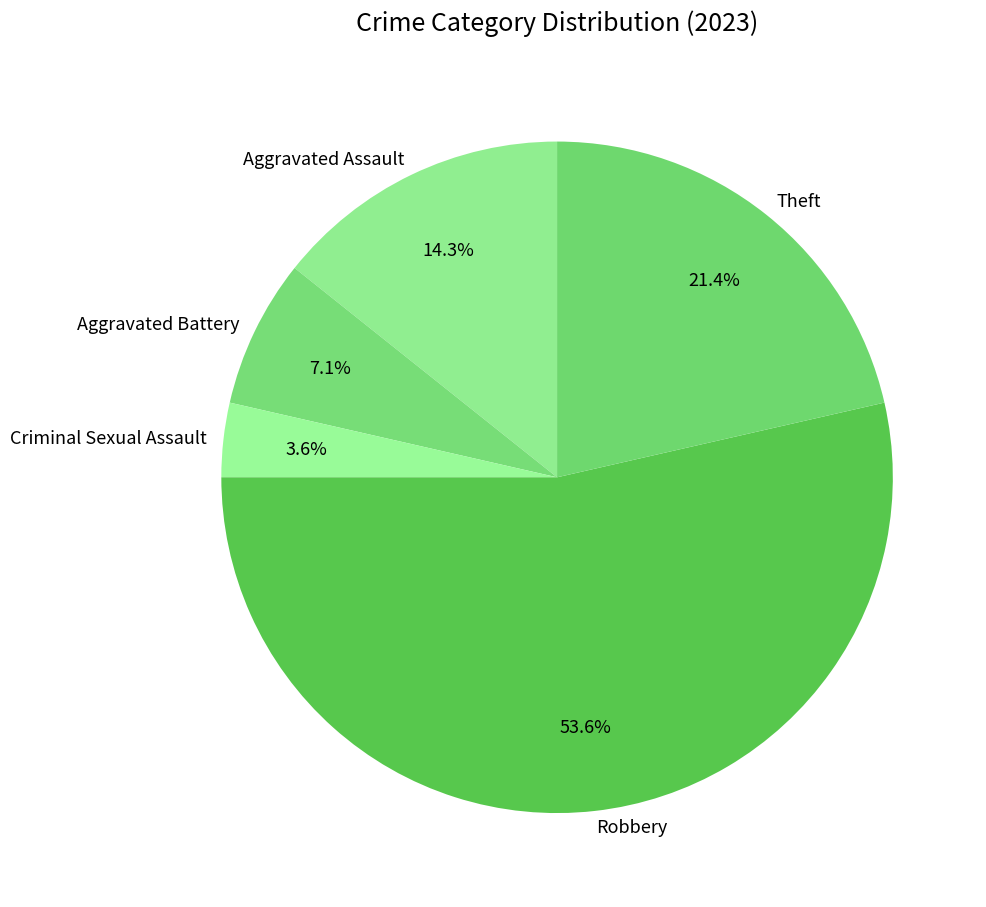

What is the ratio of the value at Aggravated Assault to the value at Criminal Sexual Assault?

4.0